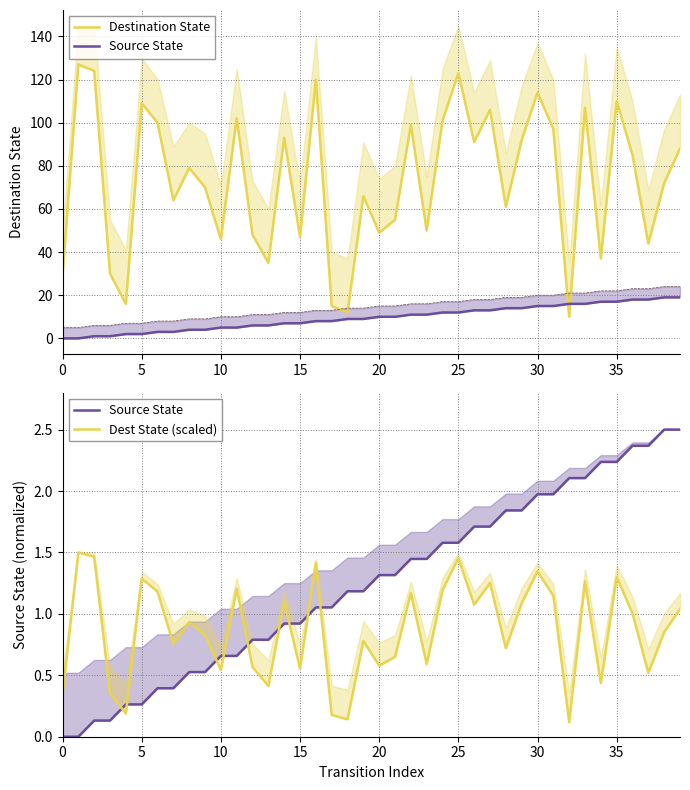

Which series changed the most between 30 and 40?

Destination State